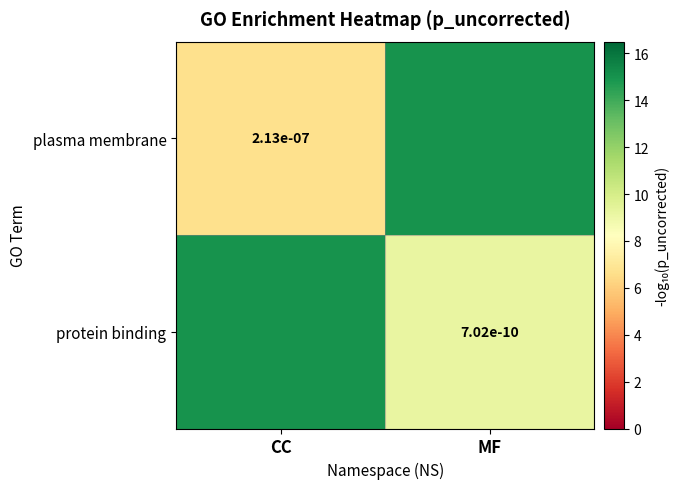

At how many categories does at least one series exceed 14?

2